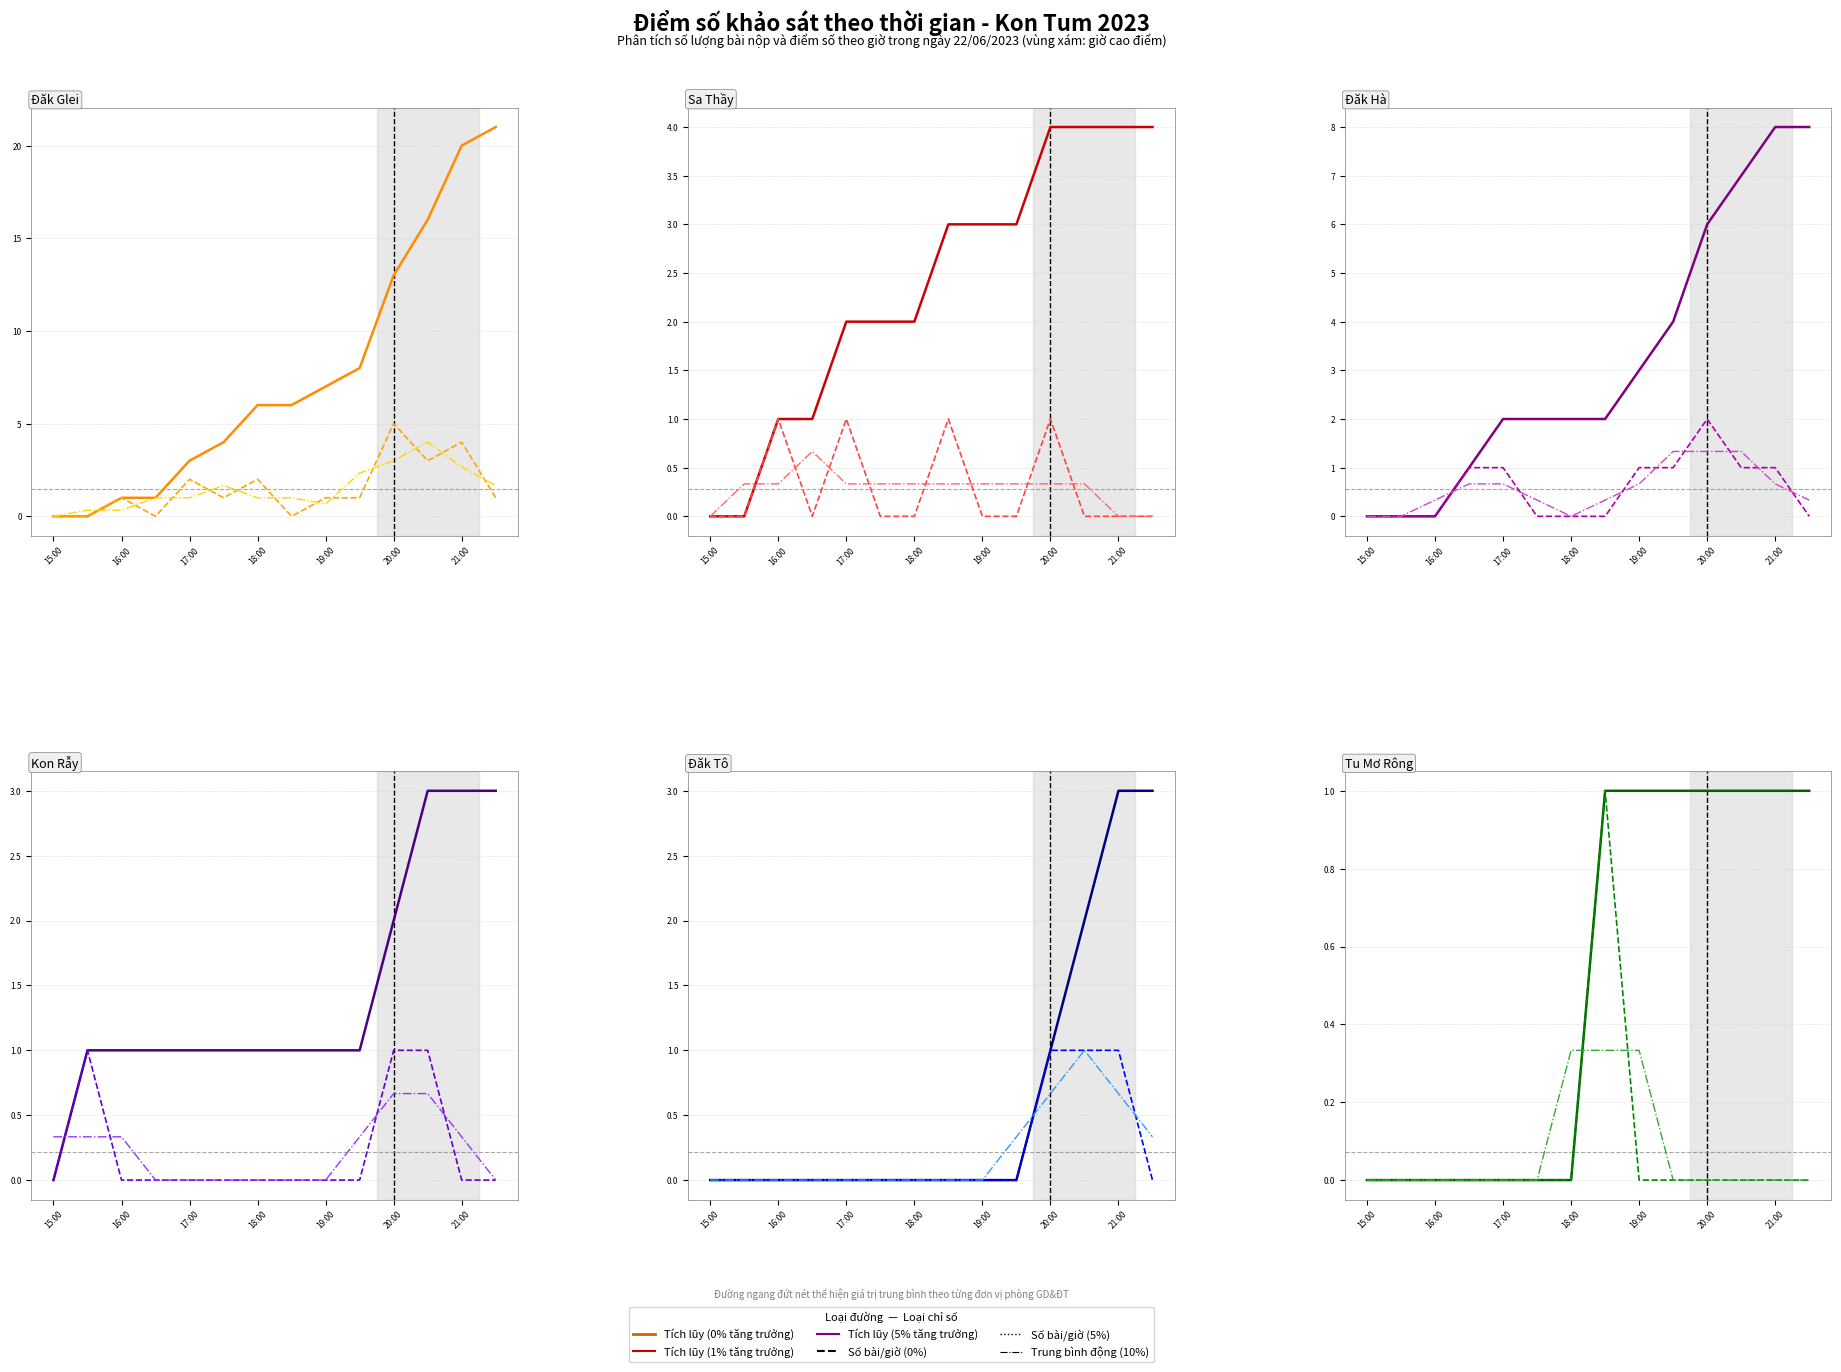

Rank the series at 7 from highest to lowest value.

Tích lũy, Số bài/giờ, Trung bình động